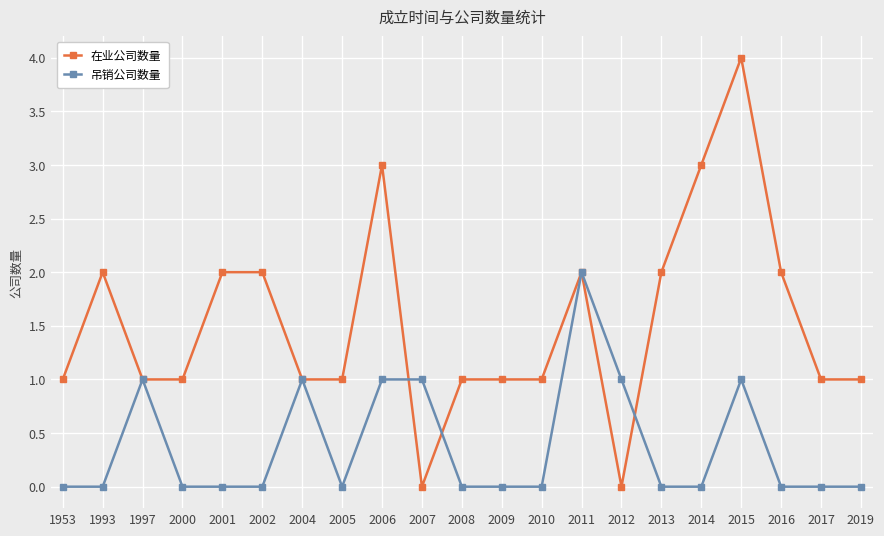

Is this an area chart (filled region under the line)?

No